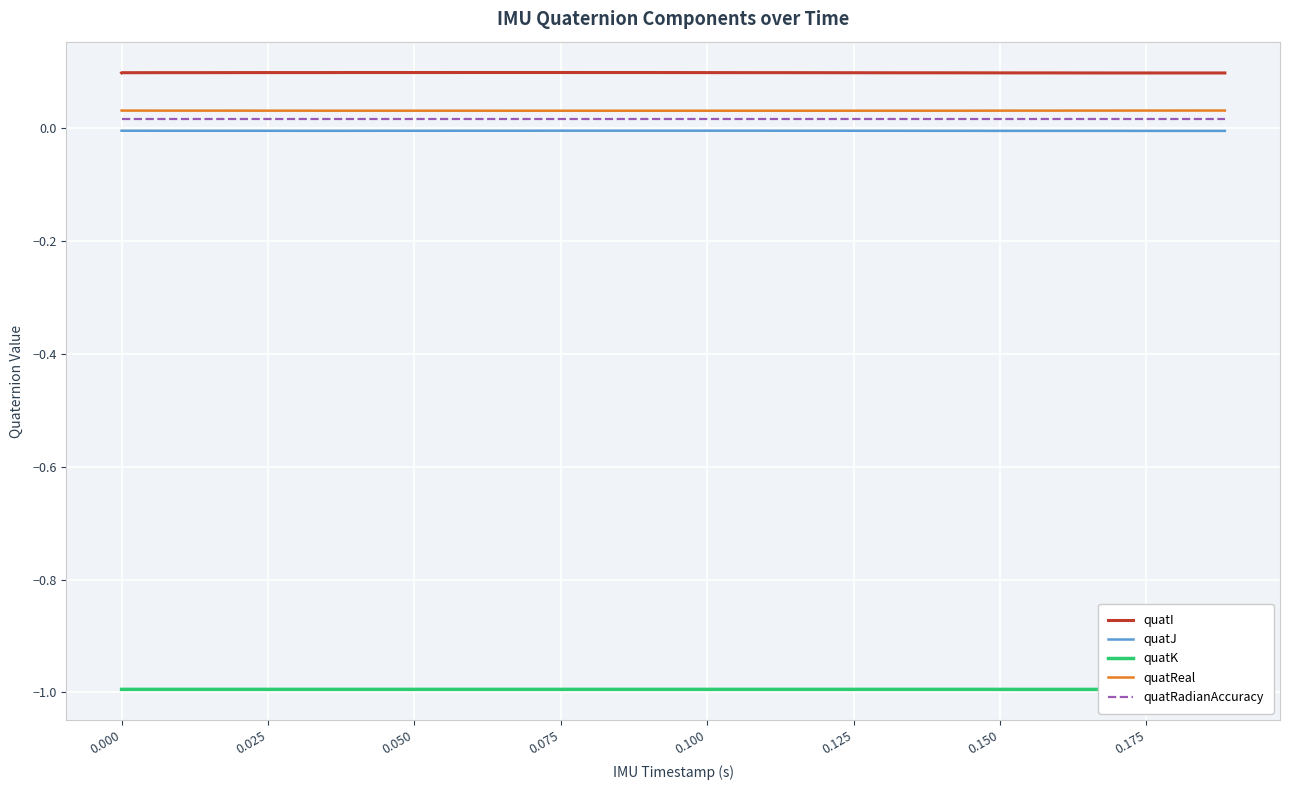

List the series in order of their peak value, lowest first.

quatK, quatJ, quatRadianAccuracy, quatReal, quatI